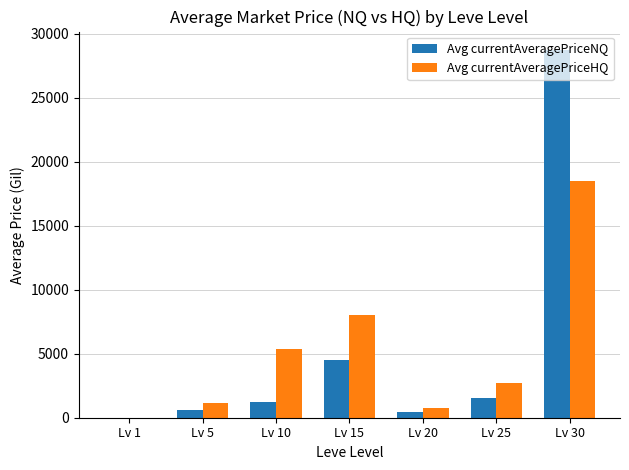

Which category has the highest value in the Avg currentAveragePriceNQ series?

Lv 30